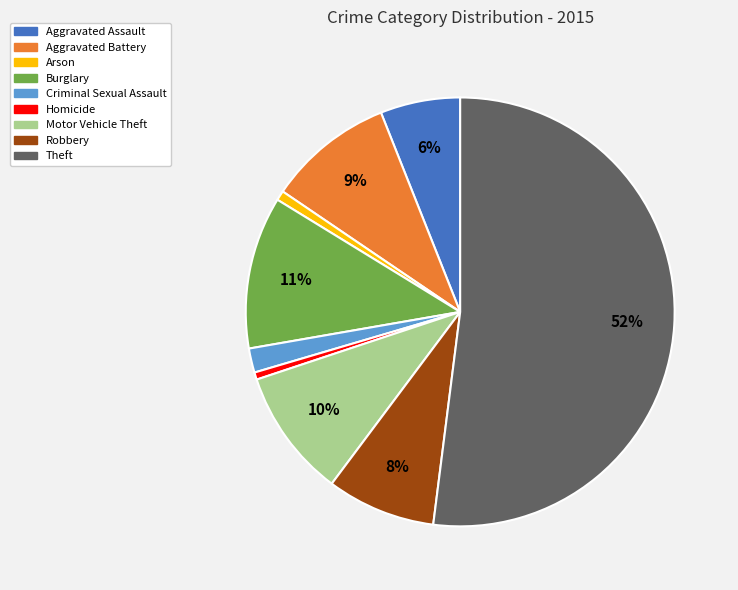

Which slice is the largest?

Theft